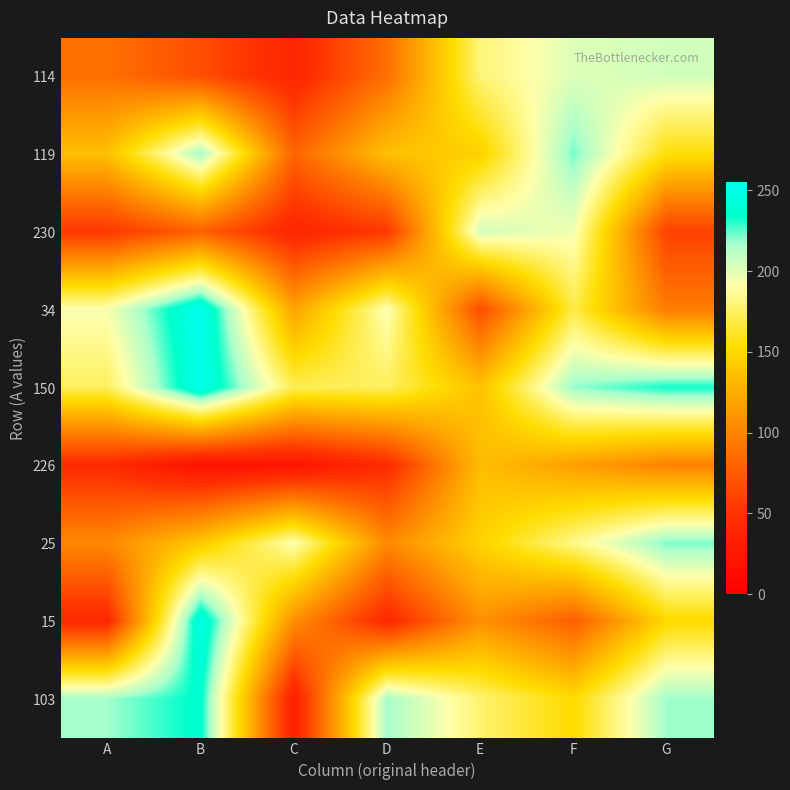

Reading left to right, transcribe all the data shown in this chart.

114: A=88	B=67	C=38	D=88	E=180	F=201	G=205
119: A=136	B=217	C=81	D=136	E=146	F=223	G=155
230: A=54	B=79	C=38	D=54	E=205	F=195	G=60
34: A=194	B=255	C=118	D=194	E=67	F=169	G=95
150: A=174	B=253	C=172	D=174	E=137	F=219	G=233
226: A=44	B=18	C=21	D=44	E=134	F=116	G=99
25: A=103	B=141	C=193	D=103	E=147	F=184	G=222
15: A=41	B=250	C=107	D=41	E=108	F=77	G=151
103: A=217	B=237	C=31	D=217	E=178	F=152	G=218